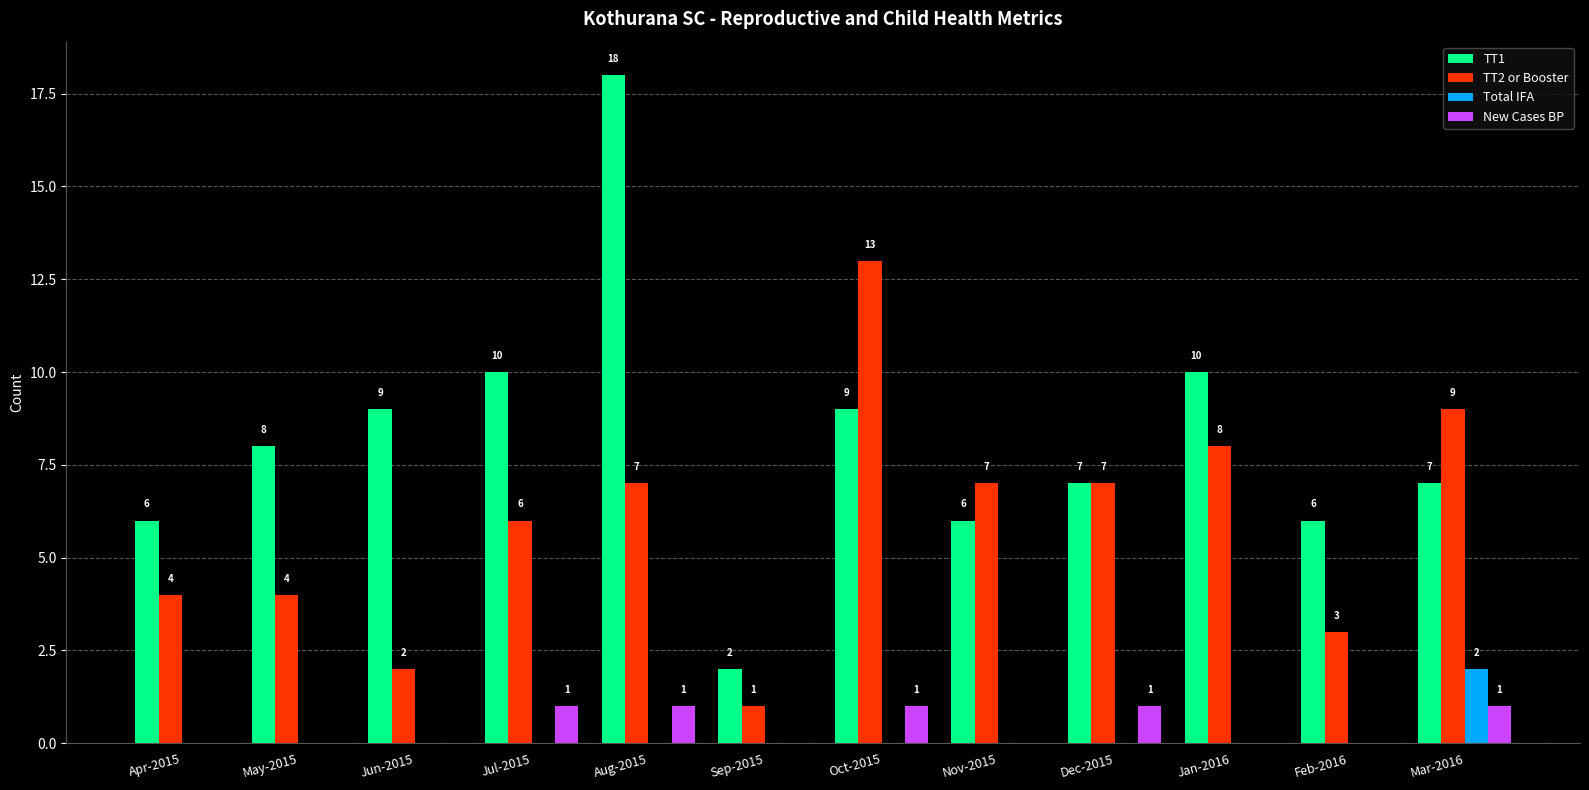

Which series changed the most between Aug-2015 and Nov-2015?

TT1